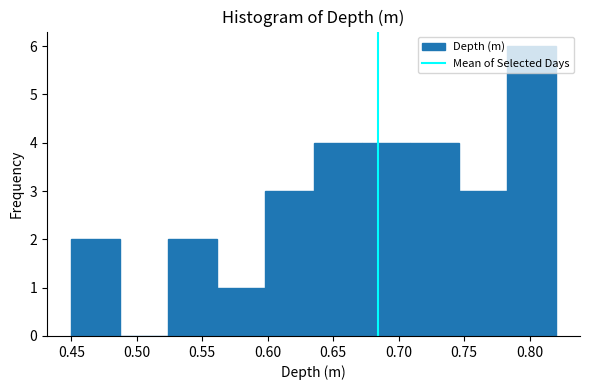

Over which range of the x-axis is the bar tallest?

0.783 to 0.820